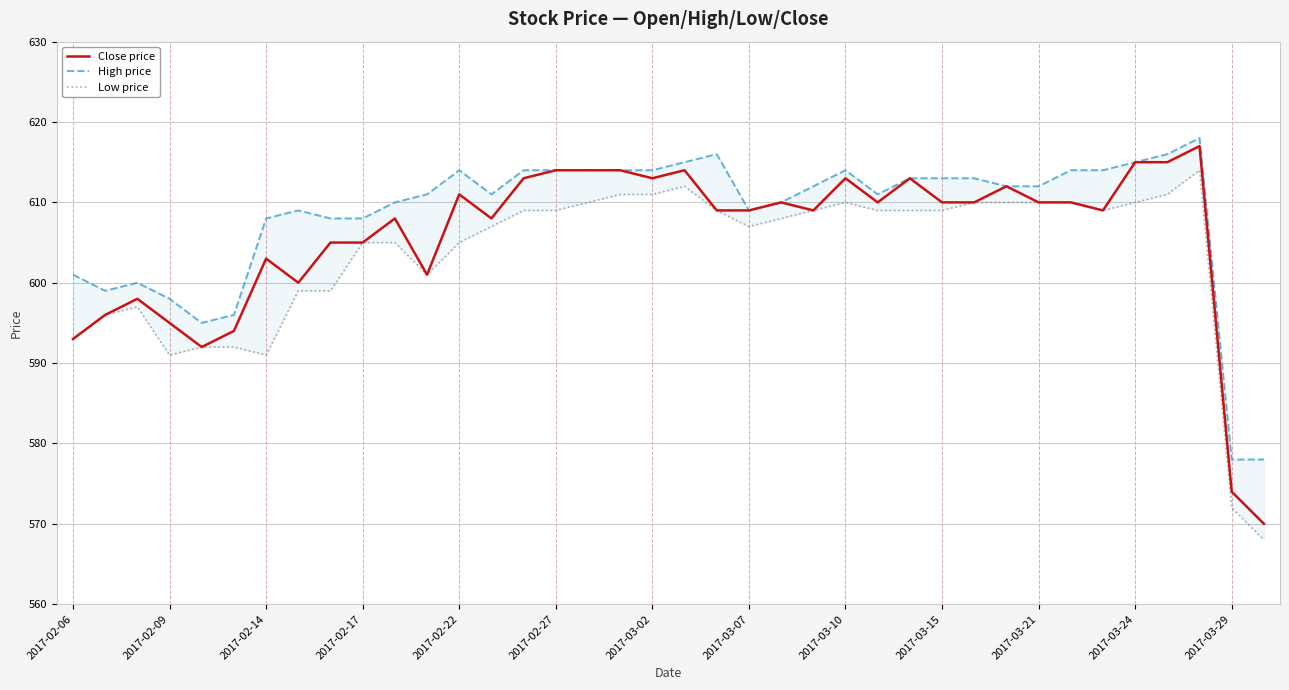

The value of Close price at 2017-02-09 is 595. True or false?

True